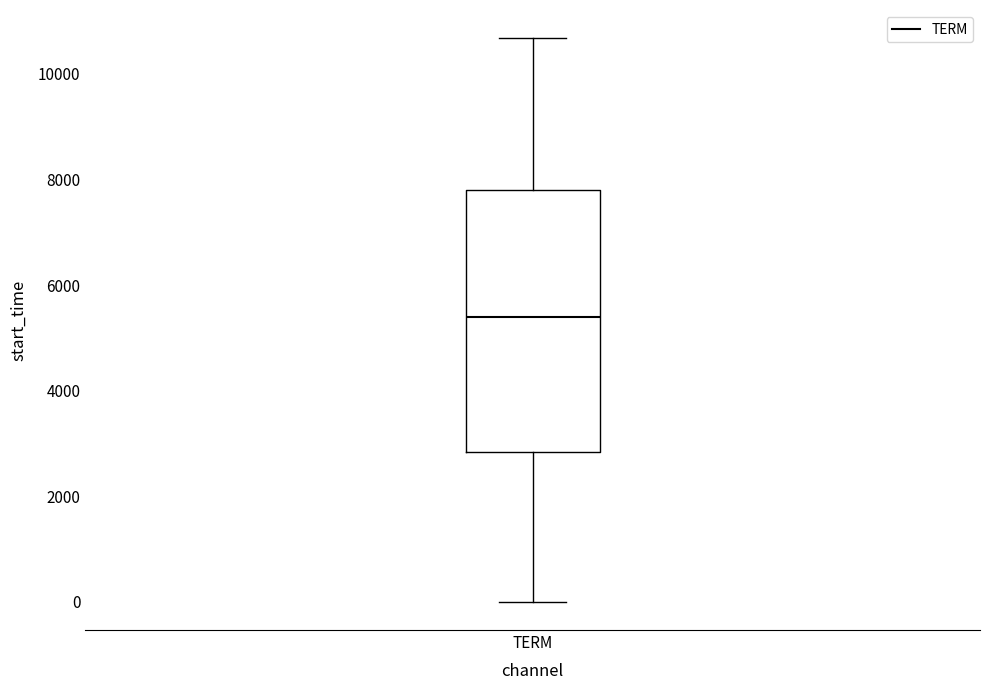

Where is the lower edge of the box for TERM on the y-axis? The values are not printed on the chart, so give them approximately, as read against the axis.

2800